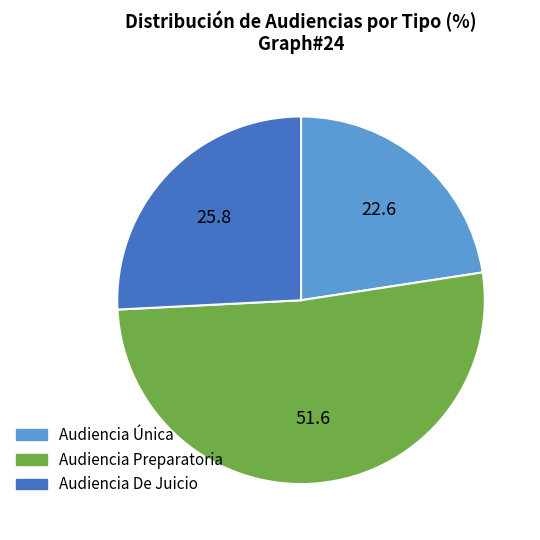

What is the largest slice in the pie chart?

Audiencia Preparatoria